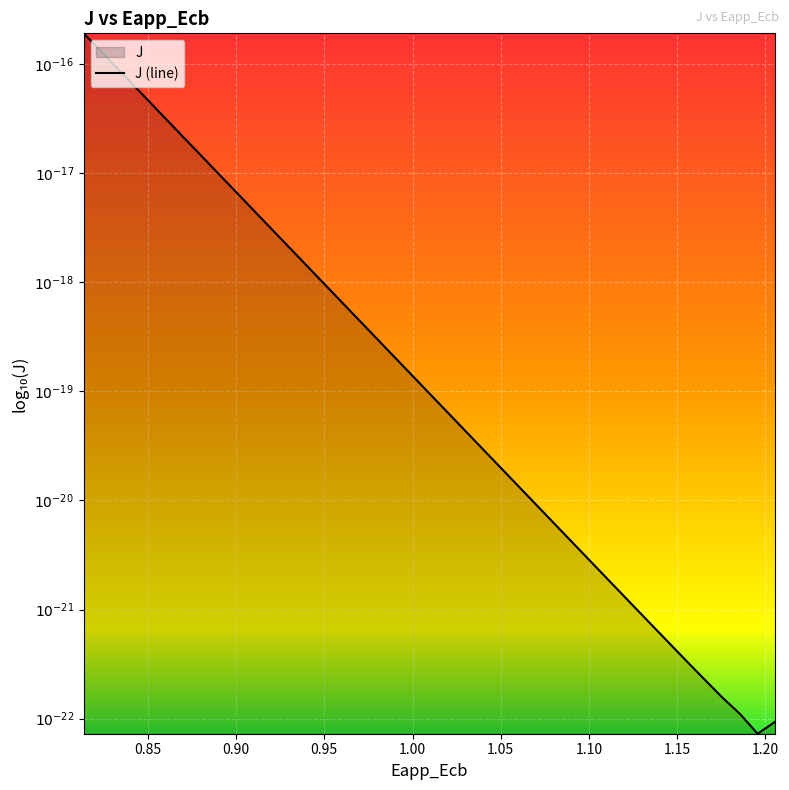

What is the smallest value displayed?

-22.1